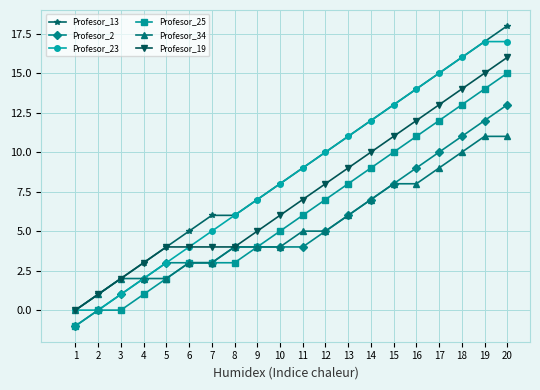

What is the greatest value displayed?

18